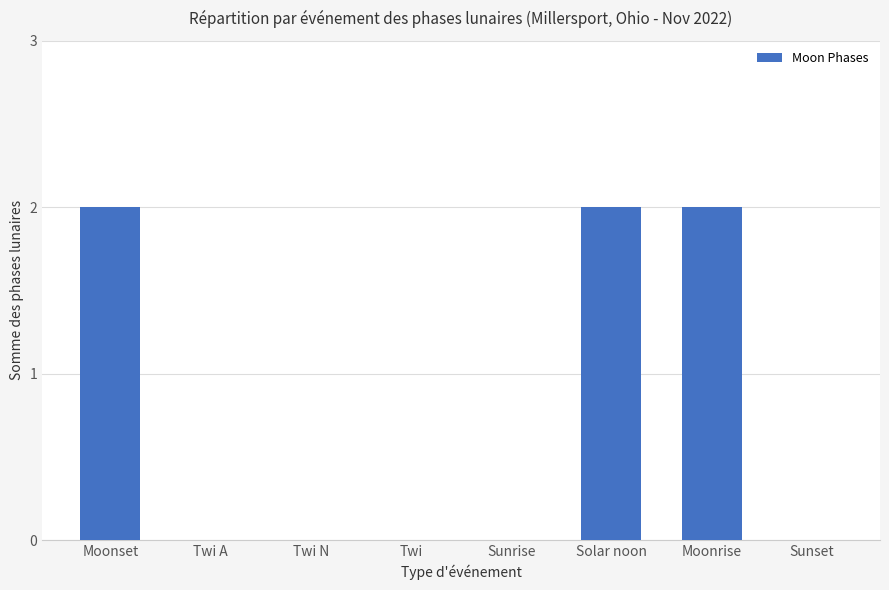

The value at Twi A is 0. True or false?

True